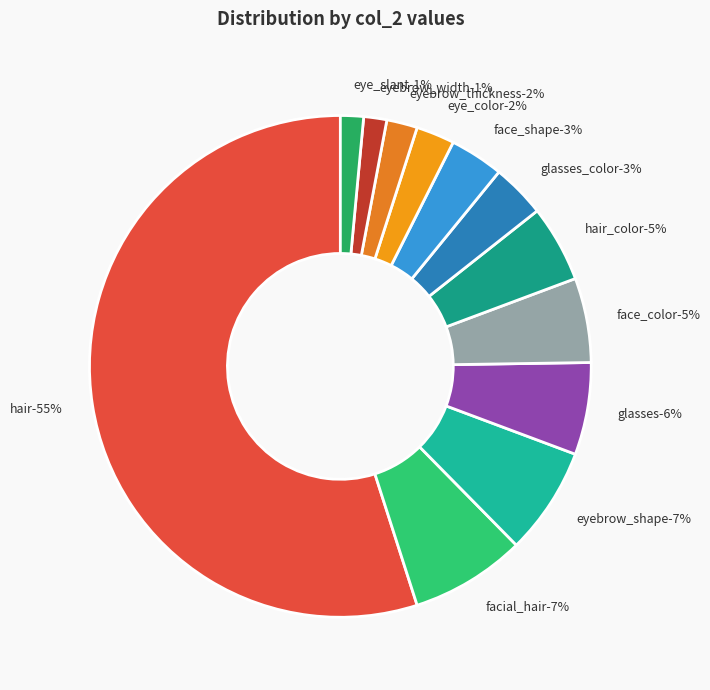

To the nearest percent, what is the difference between the eyebrow_shape and eyebrow_thickness slice percentages?

5%